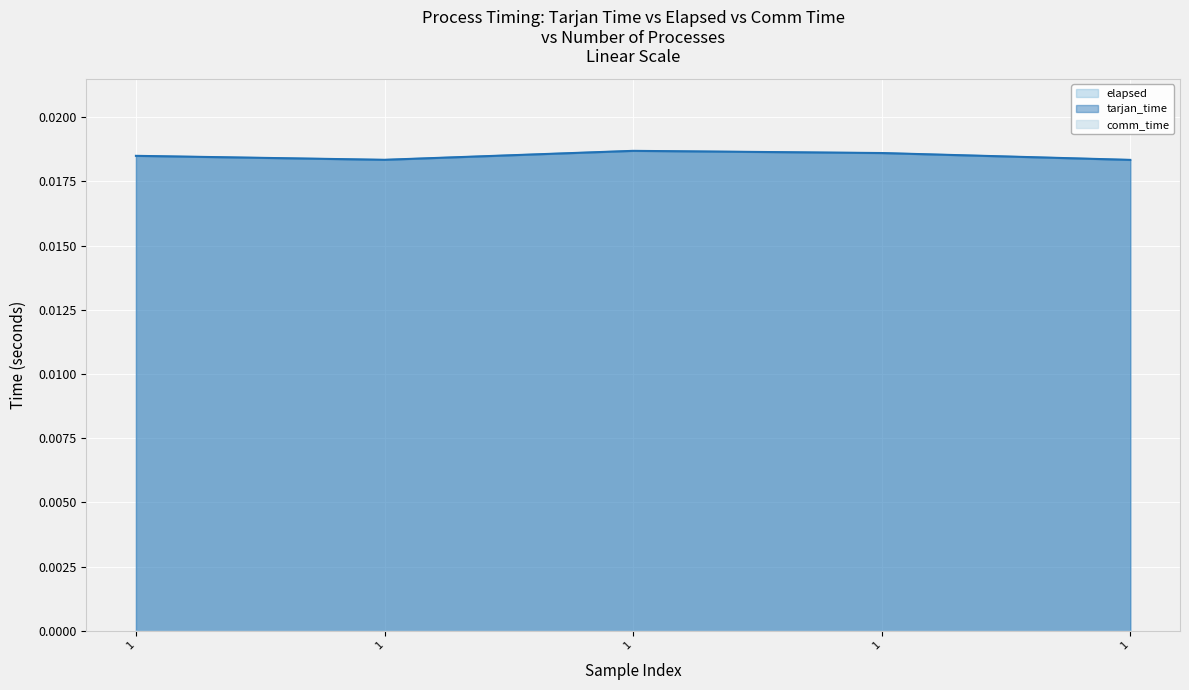

True or false: tarjan_time and elapsed intersect in this chart.

False